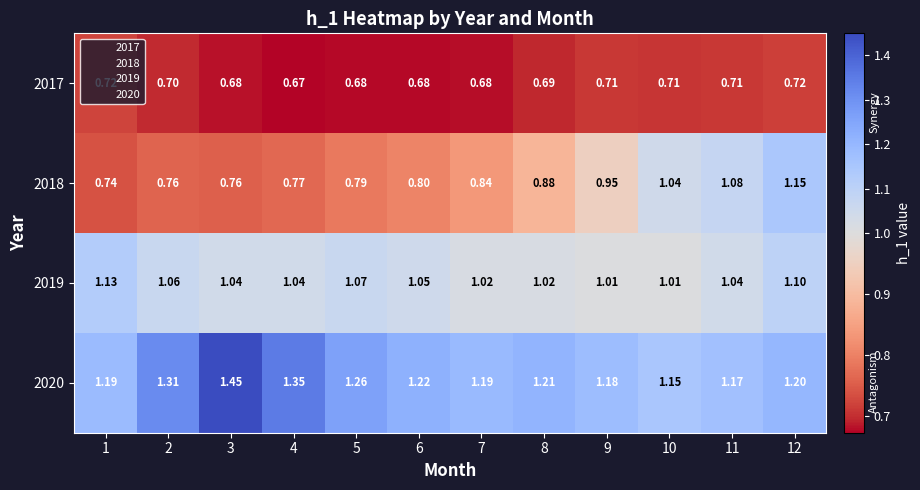

How many distinct data groups are displayed?

4